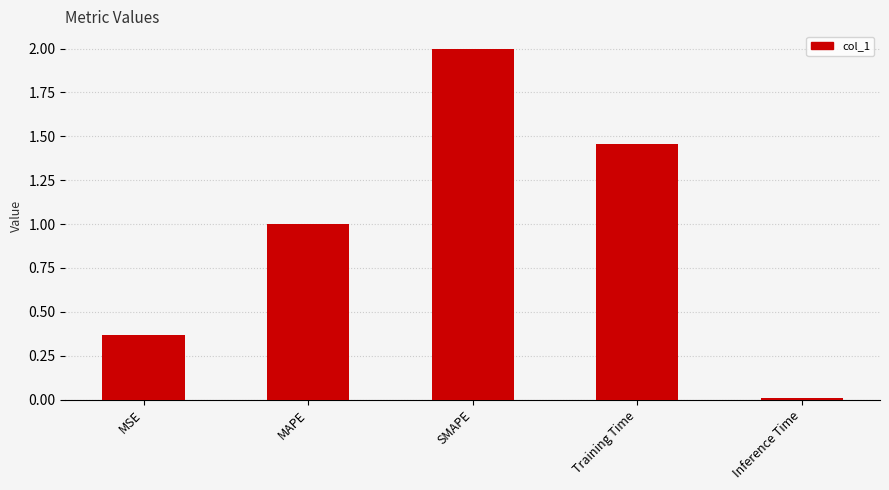

The chart shows a value of 2.4 at Training Time. True or false?

False